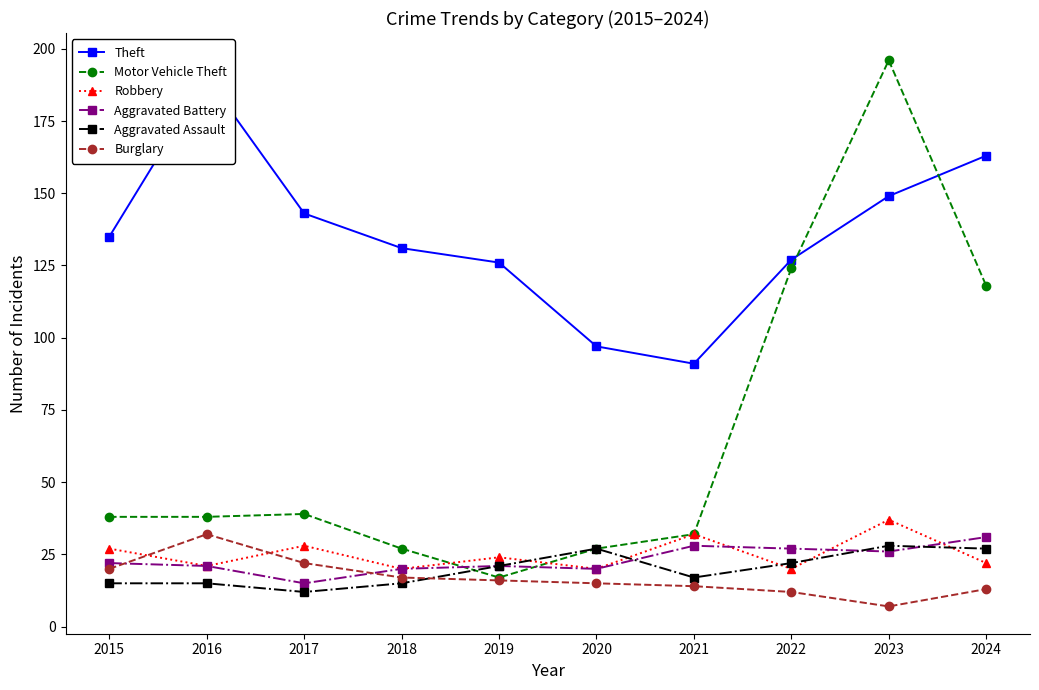

How many intersections are there between Motor Vehicle Theft and Robbery?

2